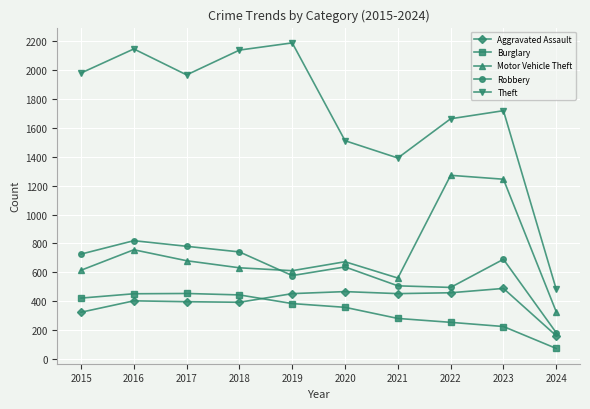

What is the maximum value for Motor Vehicle Theft?

1272